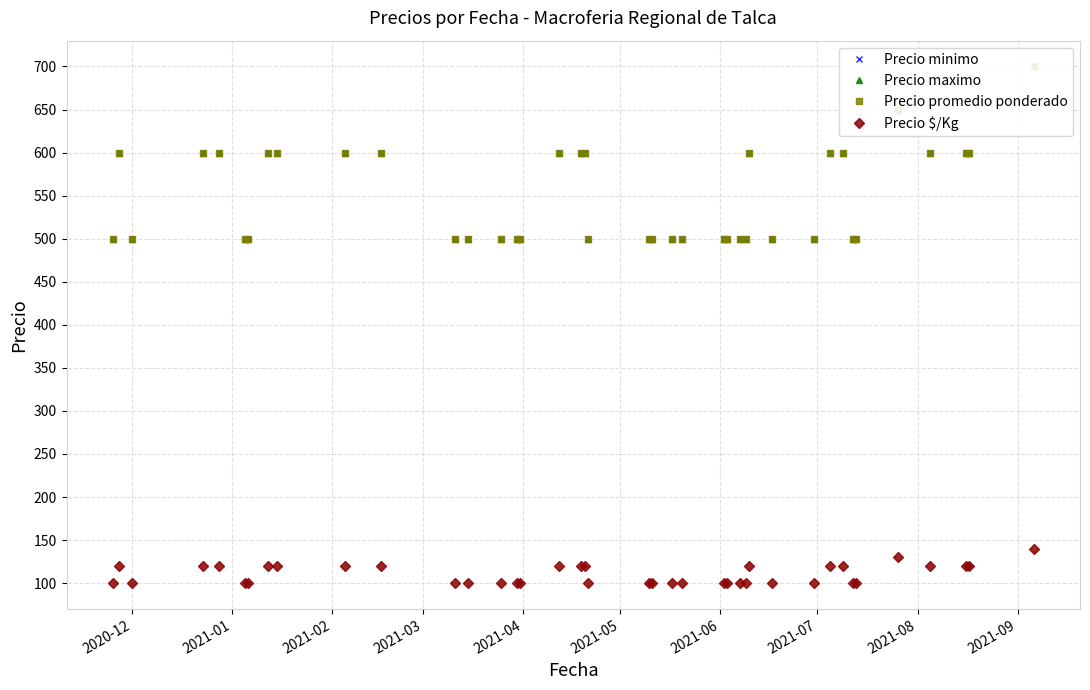

Which series has the largest total across all categories?

Precio minimo